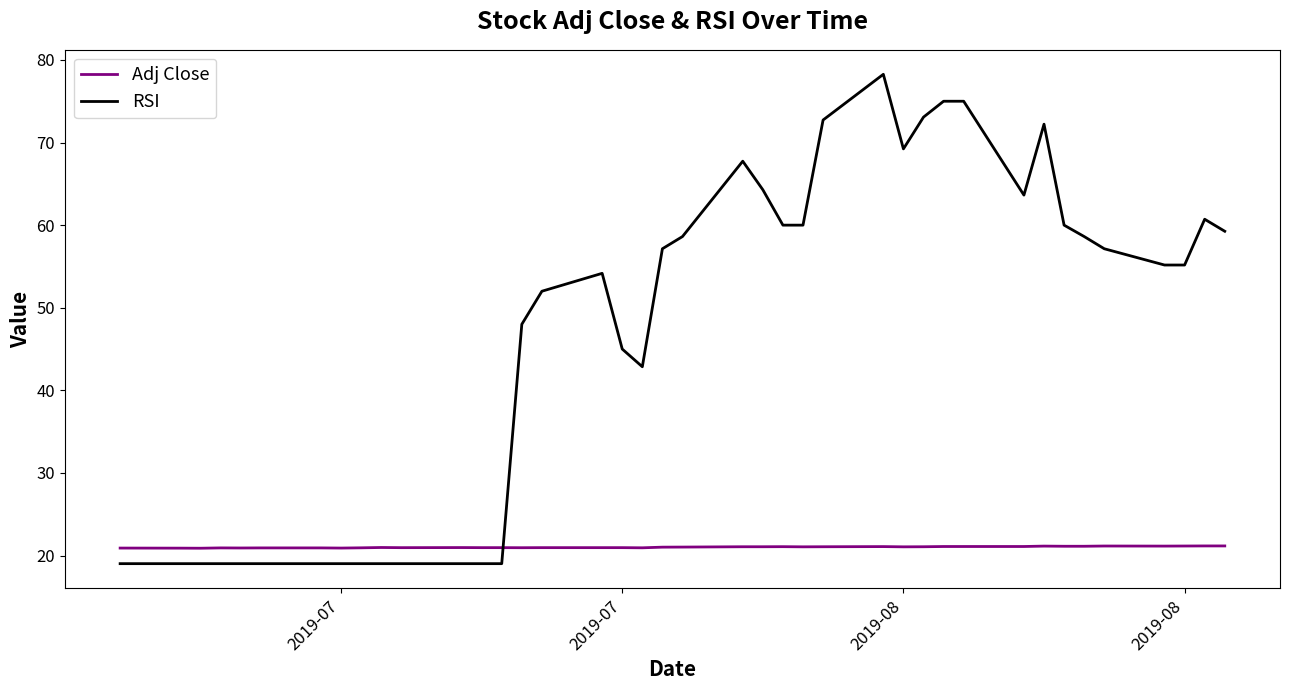

What is the difference between the maximum and second lowest values in the Adj Close series?

0.3